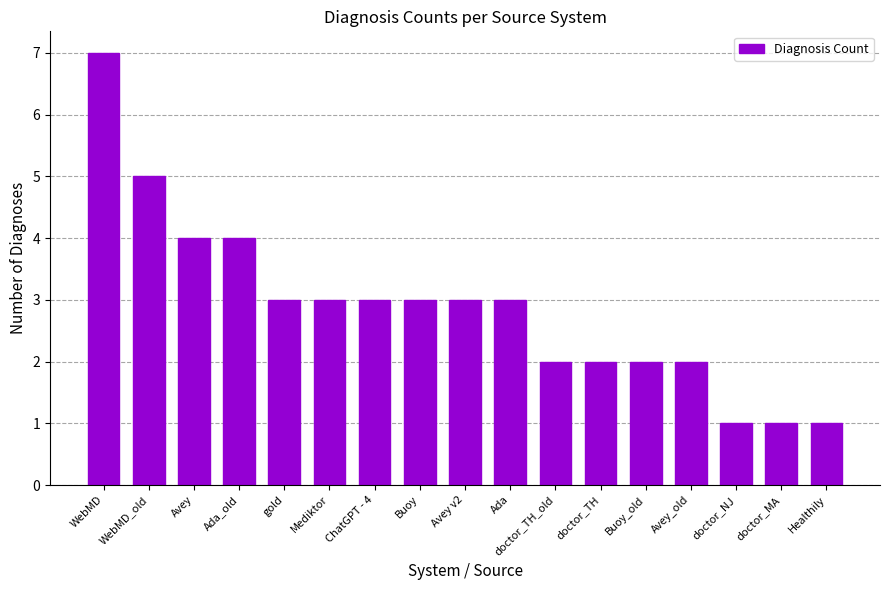

What is the label of the 17th bar from the left?

Healthily